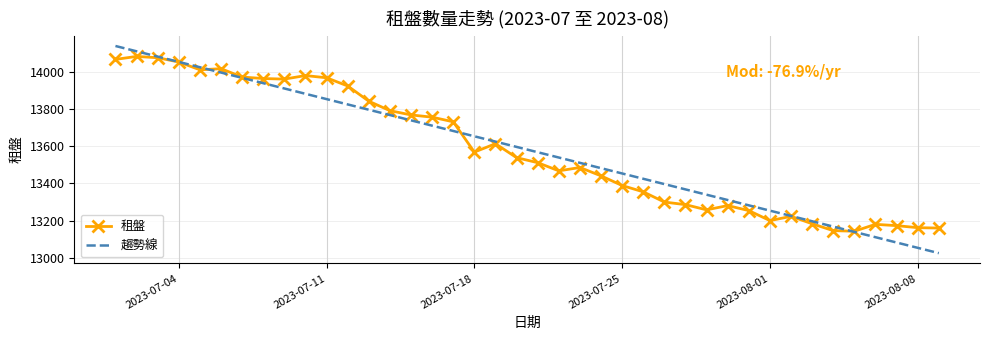

What are all the series names shown in the legend?

租盤, 趨勢線